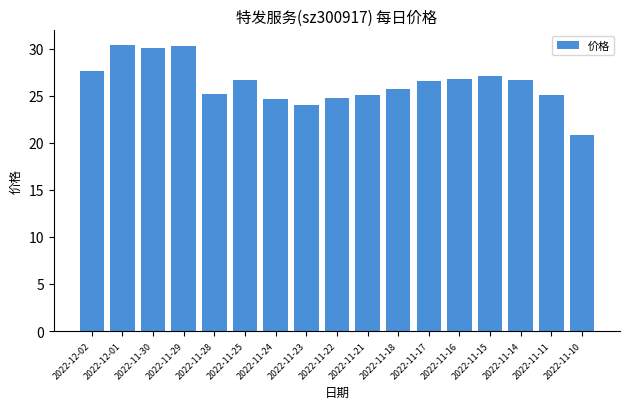

What is the label of the 6th bar from the right?

2022-11-17